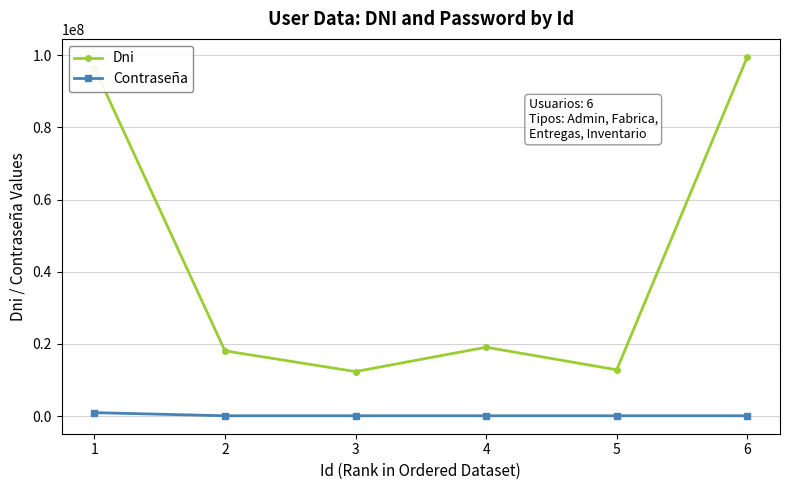

At which category does Dni reach its first local peak?

4